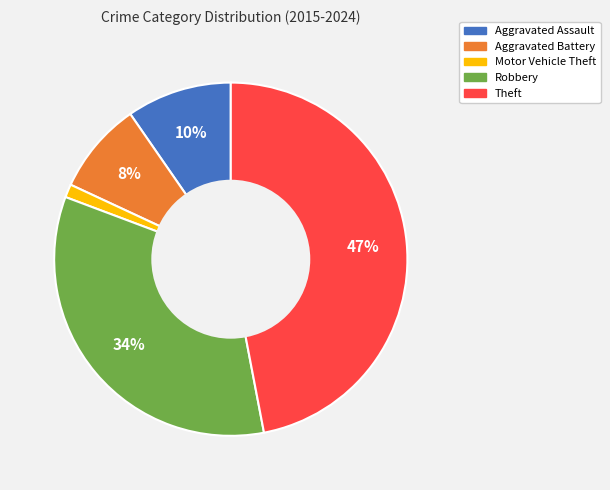

True or false: Aggravated Battery accounts for 8% of the total.

True